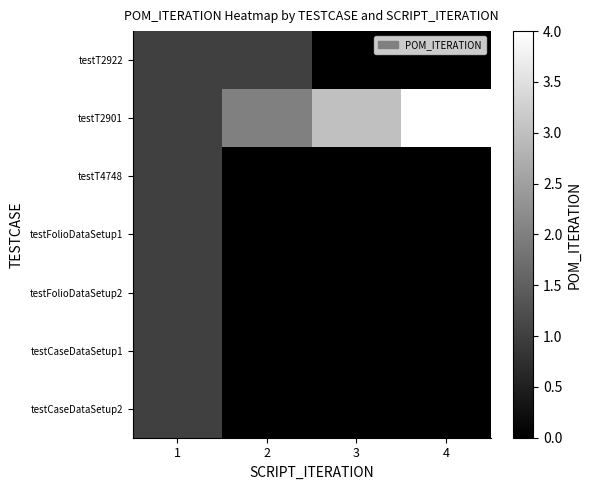

Reading left to right, what are all the values shown in this chart?

testT2922: 1=1	2=1	3=0	4=0
testT2901: 1=1	2=2	3=3	4=4
testT4748: 1=1	2=0	3=0	4=0
testFolioDataSetup1: 1=1	2=0	3=0	4=0
testFolioDataSetup2: 1=1	2=0	3=0	4=0
testCaseDataSetup1: 1=1	2=0	3=0	4=0
testCaseDataSetup2: 1=1	2=0	3=0	4=0